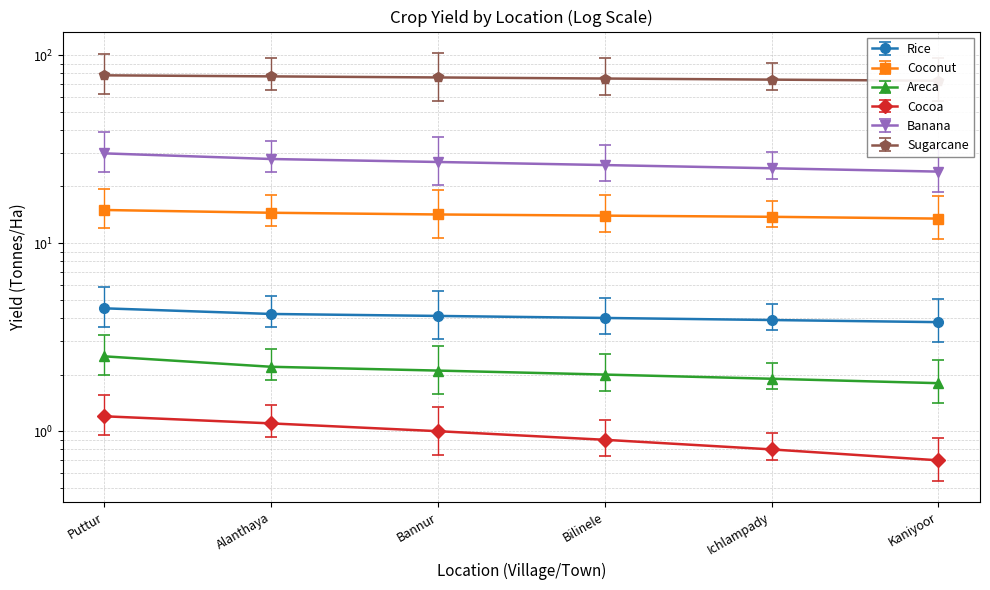

Between Puttur and Bilinele, which series saw the biggest shift?

Banana